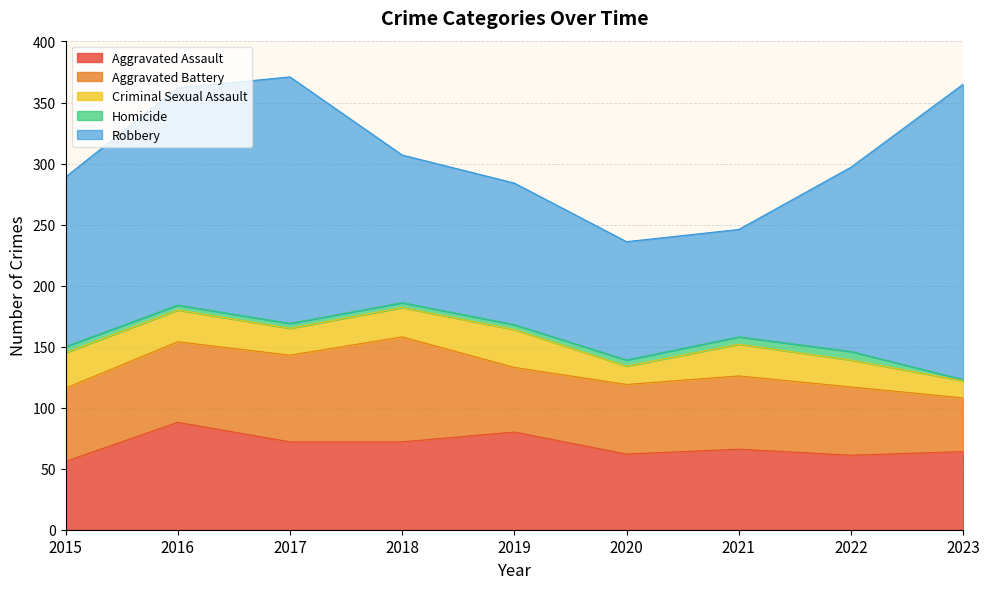

The value of Aggravated Assault at 2016 is 88. True or false?

True